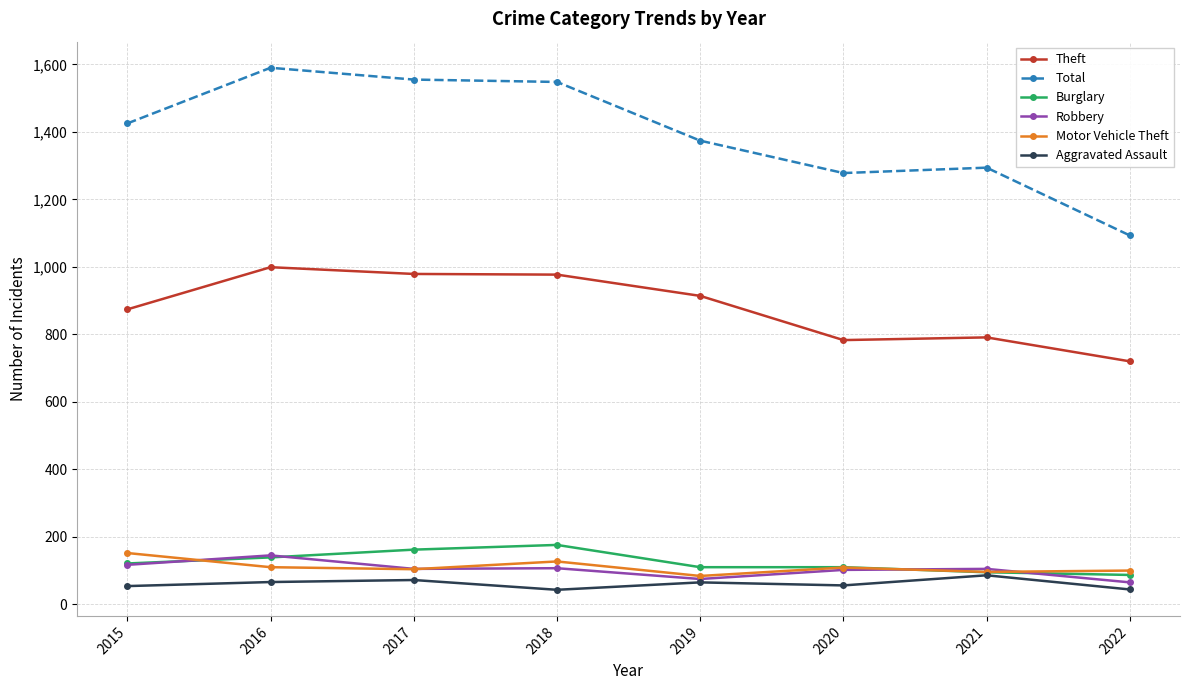

How many series are shown in this chart?

6